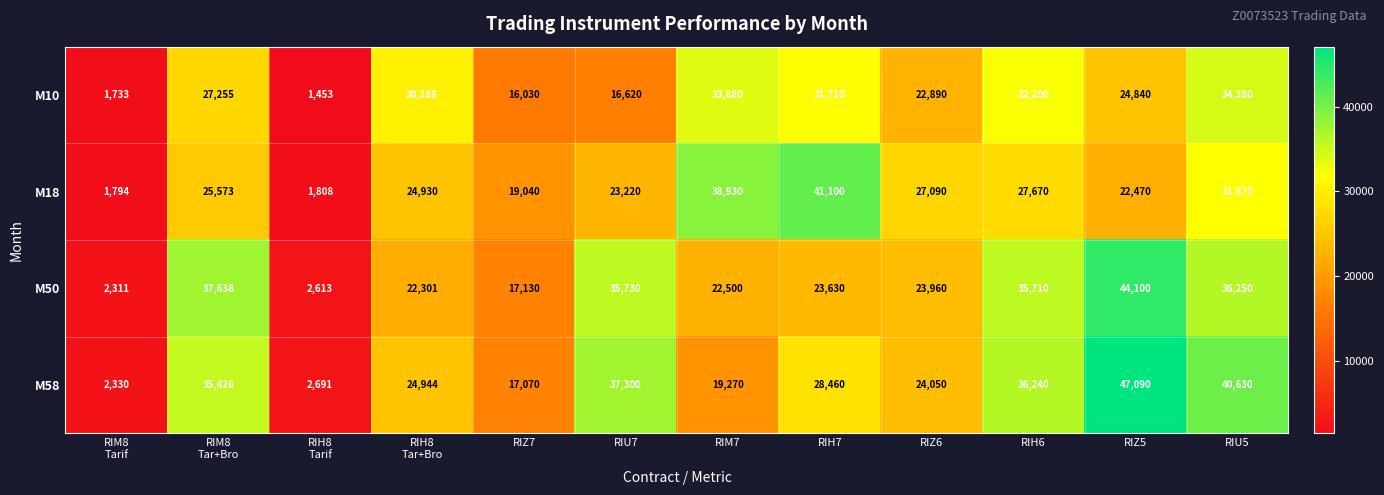

At which category is the sum across all series the highest?

RIU5